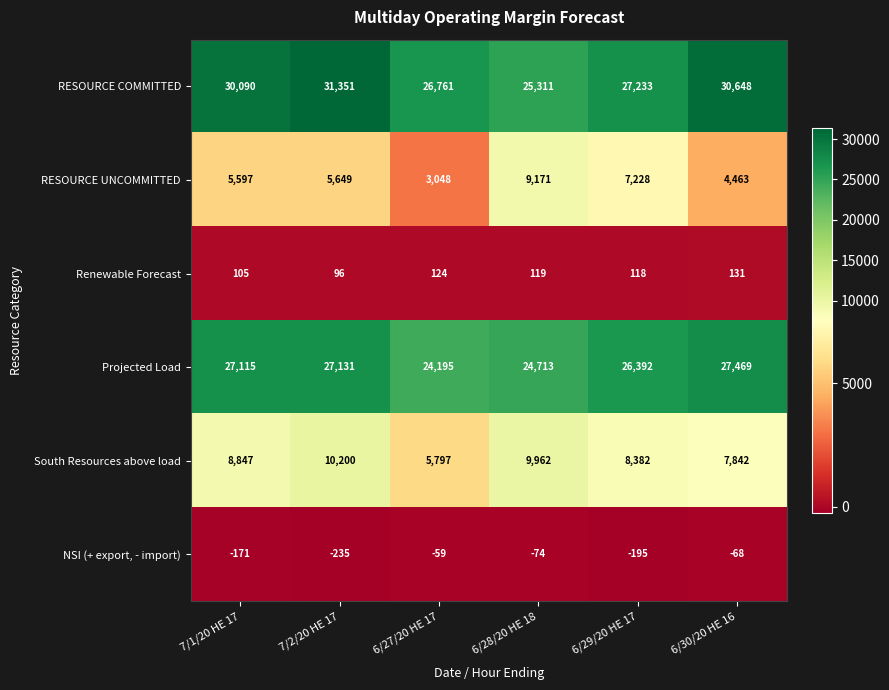

What is the sum of the Projected Load values at 6/28/20 HE 18 and 6/29/20 HE 17?

51105